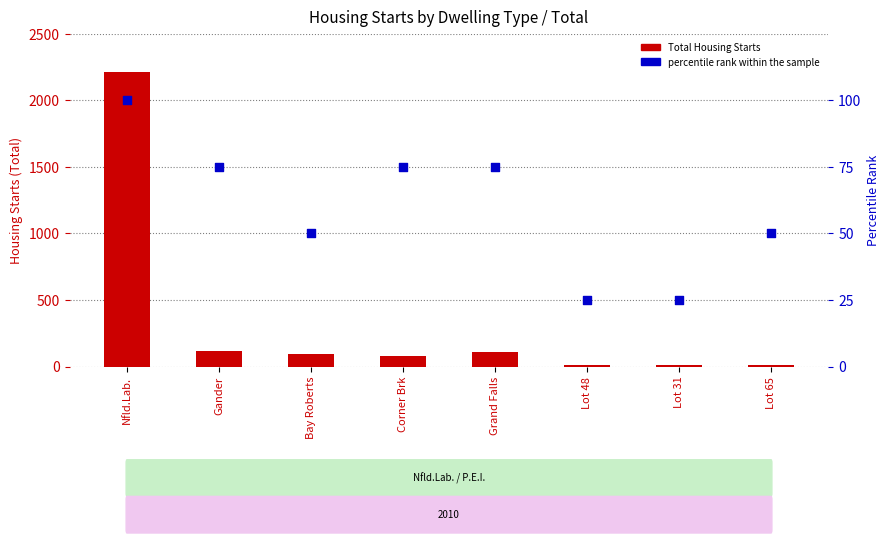

Is the value of percentile rank within the sample at Nfld.Lab. greater than the value of Total Housing Starts at Nfld.Lab.?

No